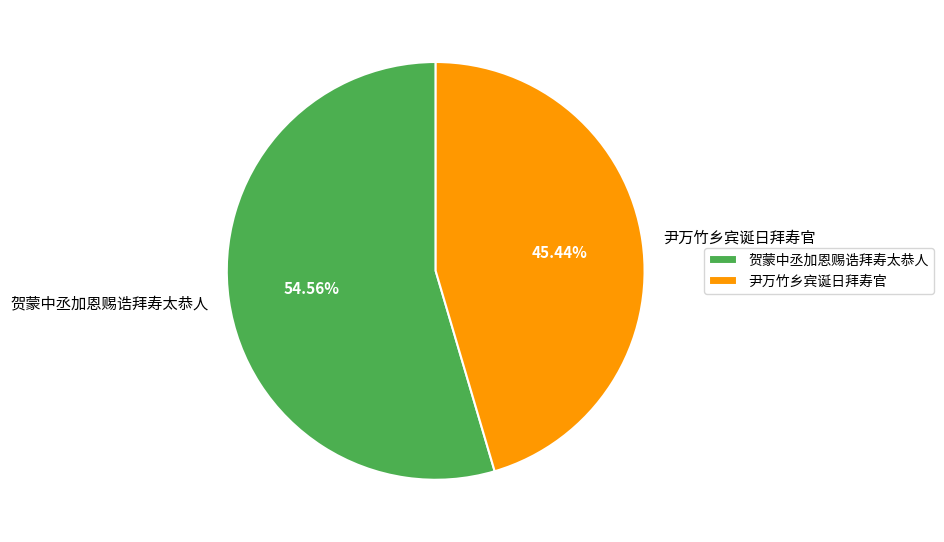

What is the ratio of the value at 尹万竹乡宾诞日拜寿官 to the value at 贺蒙中丞加恩赐诰拜寿太恭人?

0.8